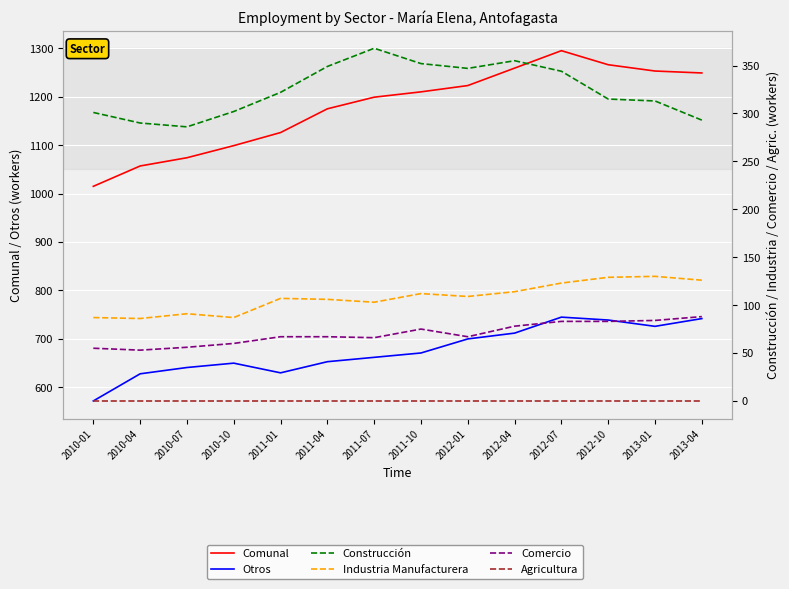

True or false: Otros has a value of 700 at 2012-01.

True